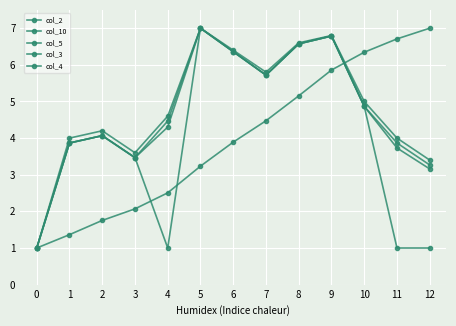

What is the sum of the col_3 values at 8 and 3?

10.2